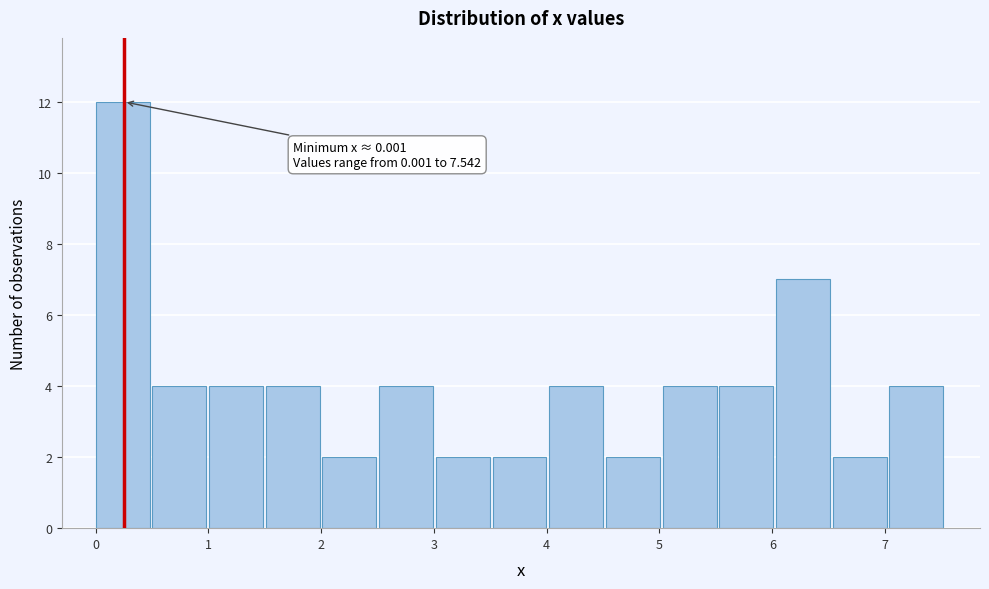

Over which range of the x-axis is the bar tallest?

0.0 to 0.5